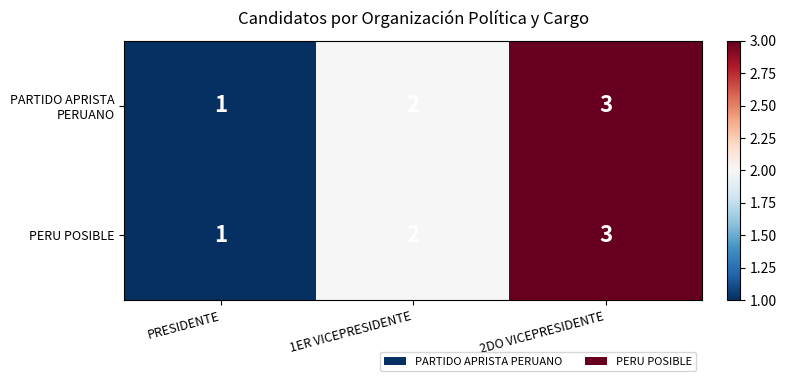

Count the number of data series in this chart.

2